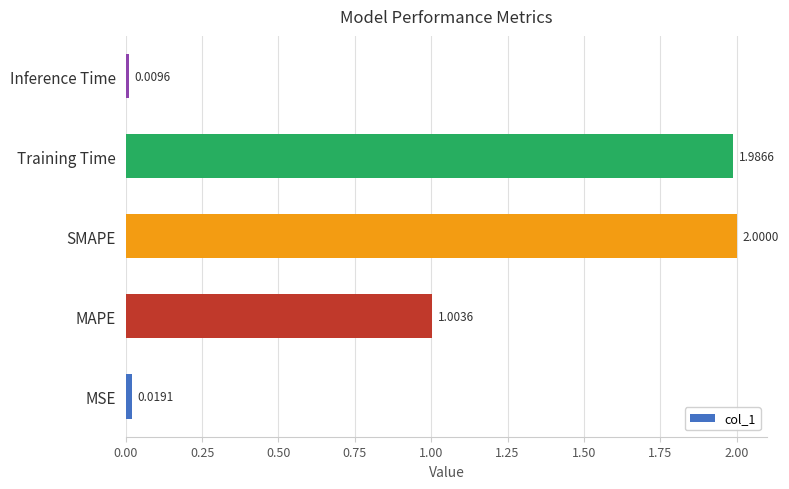

What is the difference between the maximum and minimum values?

2.0